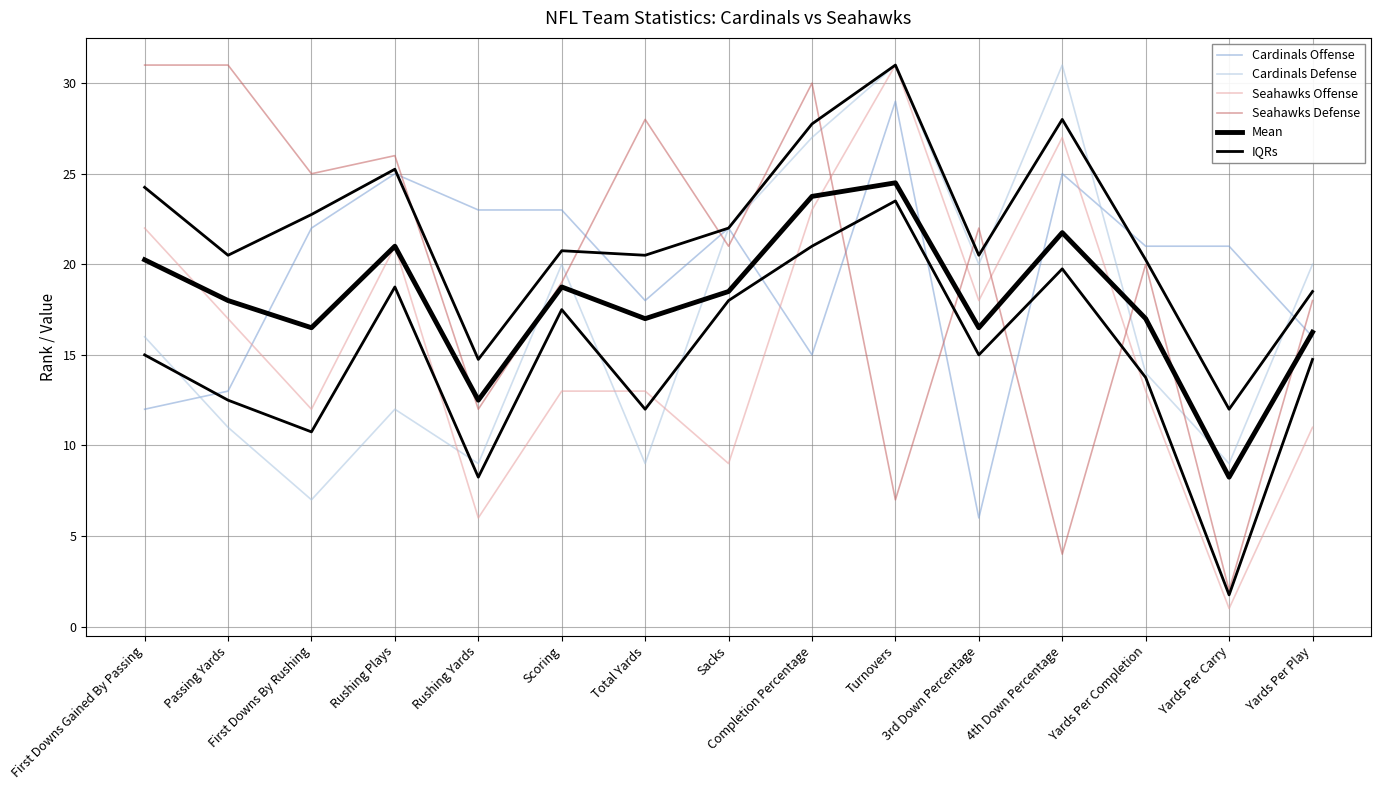

List the series in order of their peak value, lowest first.

IQRs, Mean, Cardinals Offense, Cardinals Defense, Seahawks Offense, Seahawks Defense